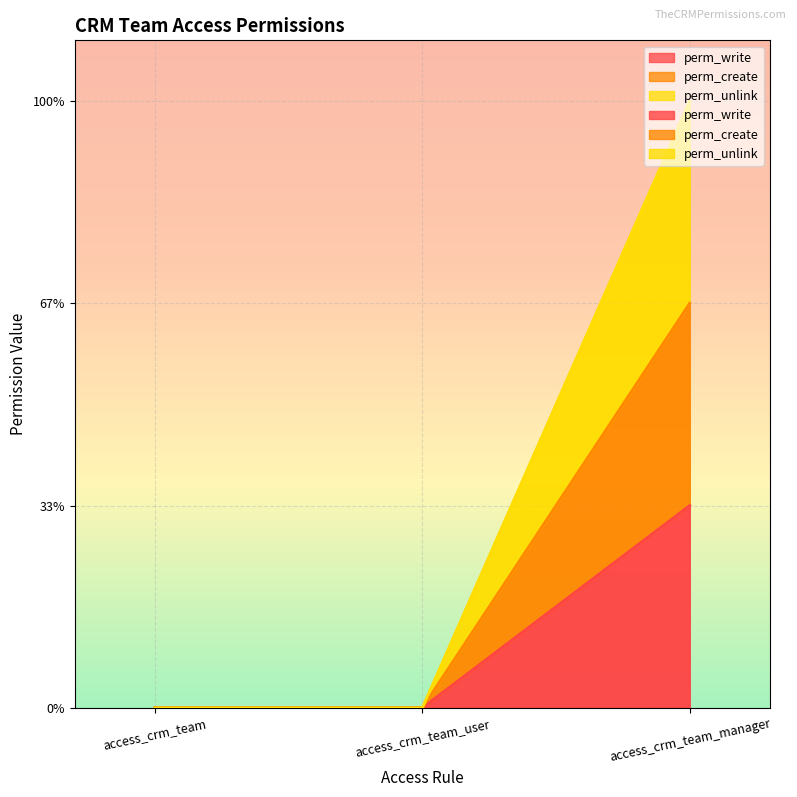

What are all the series names shown in the legend?

perm_write, perm_create, perm_unlink